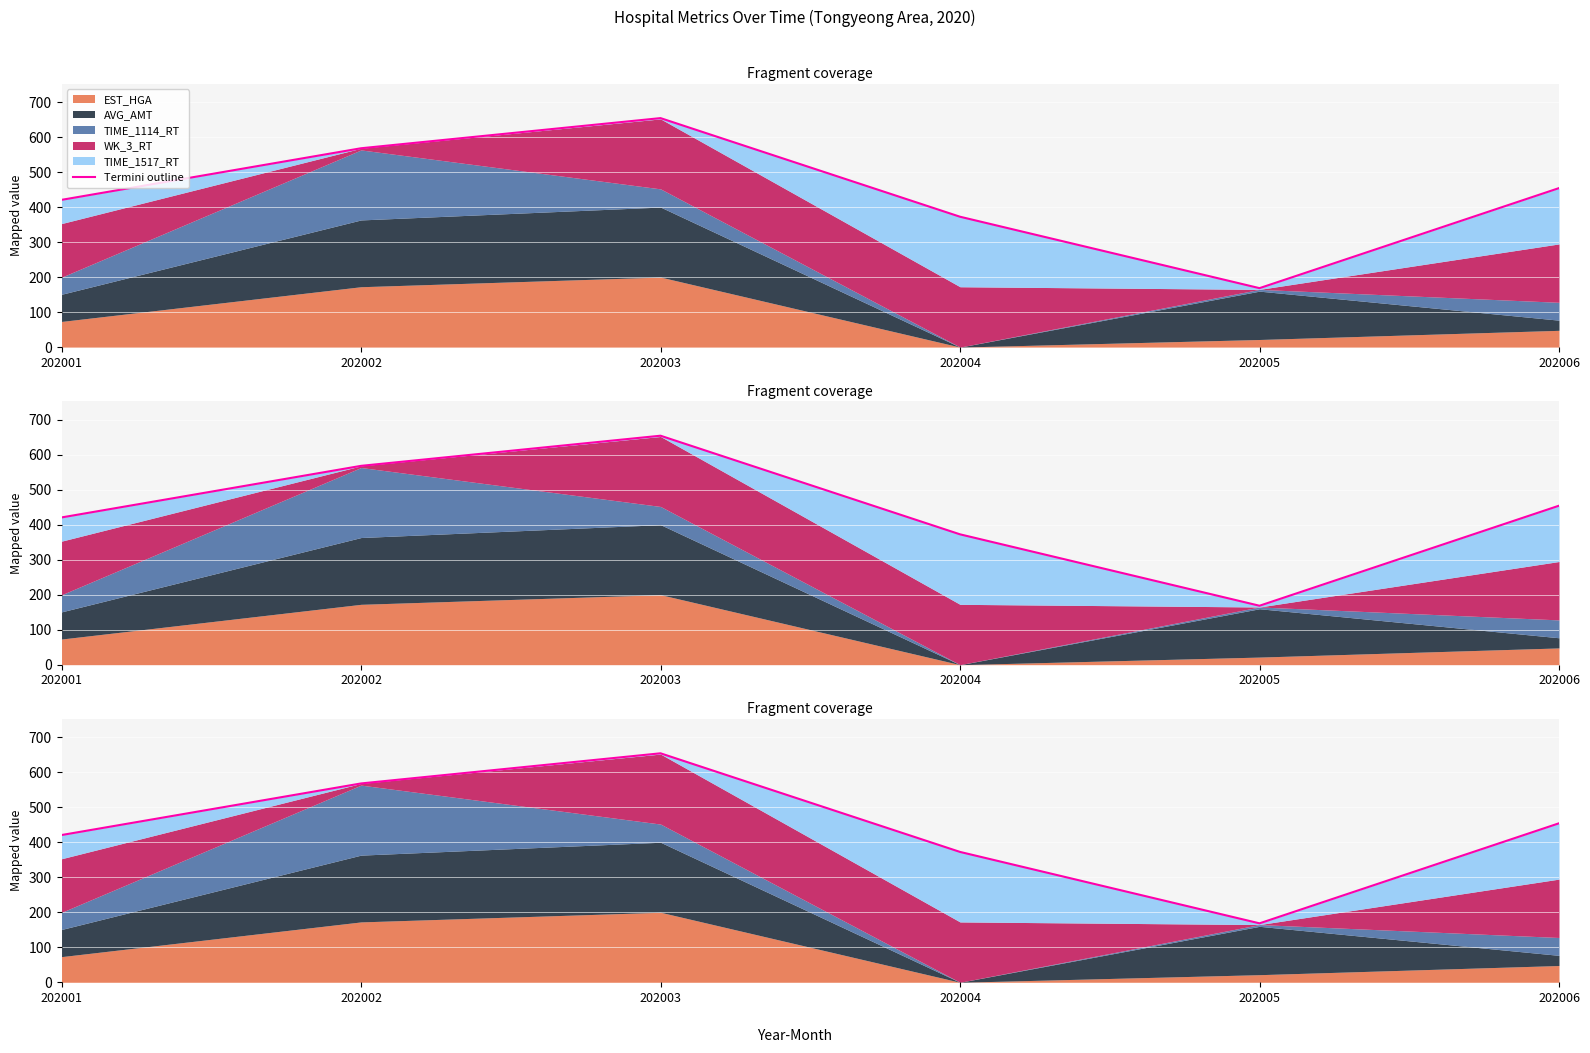

Between 202005 and 202003, which is larger?

202003